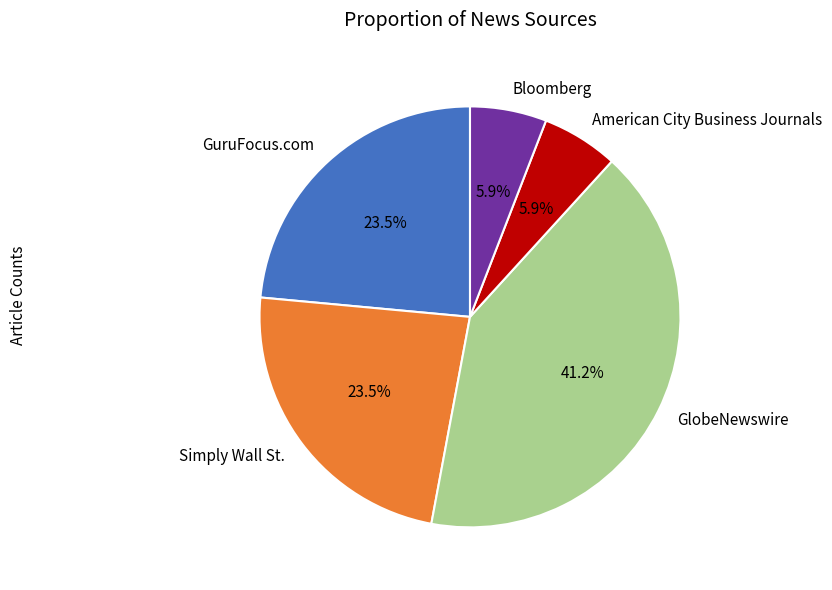

To the nearest percent, what portion does Bloomberg represent?

6%